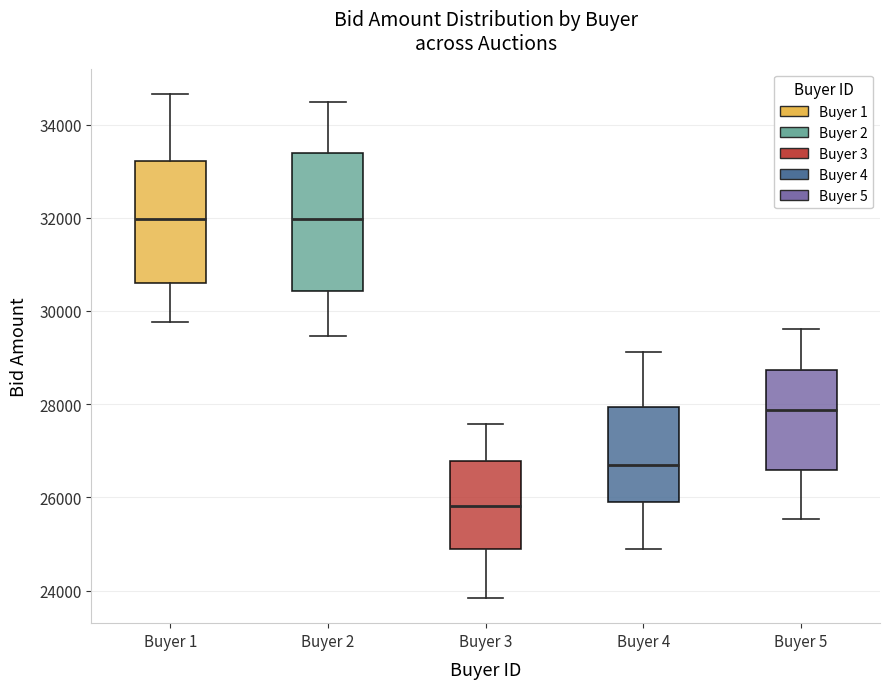

Reading left to right, read every box against the y-axis: the position of its median line, the range the box covers, and the ends of its whiskers. The values are not printed on the chart, so give them approximately, as read against the axis.

Buyer 1: median 32000, box 30600 to 33200, whiskers 29800 to 34600
Buyer 2: median 32000, box 30400 to 33400, whiskers 29400 to 34400
Buyer 3: median 25800, box 24800 to 26800, whiskers 23800 to 27600
Buyer 4: median 26600, box 26000 to 28000, whiskers 24800 to 29200
Buyer 5: median 27800, box 26600 to 28800, whiskers 25600 to 29600